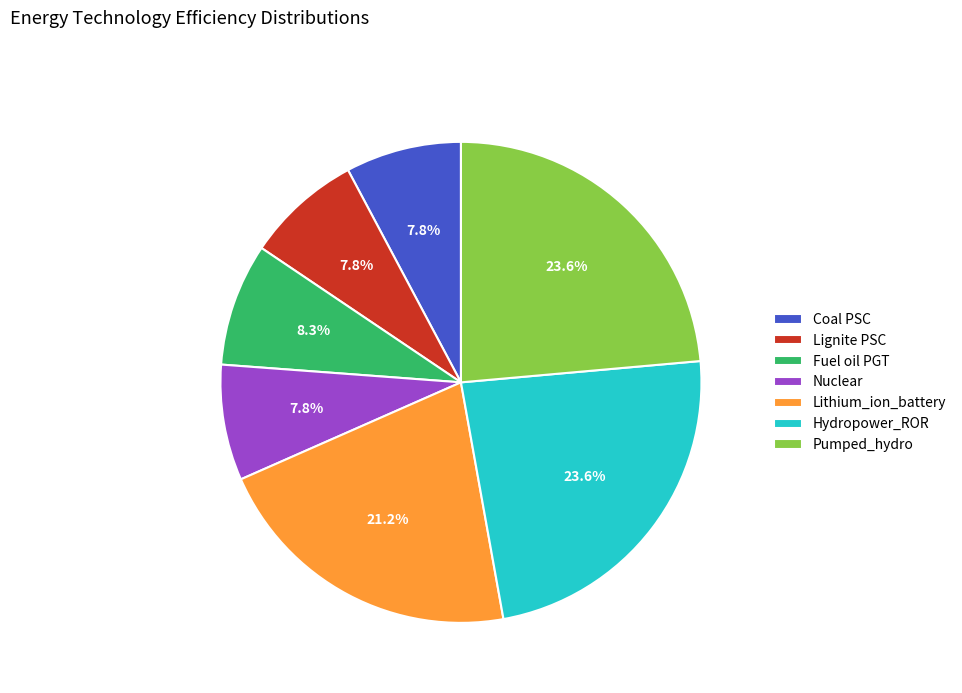

Do Pumped_hydro and Hydropower_ROR together represent more than half of the pie?

No